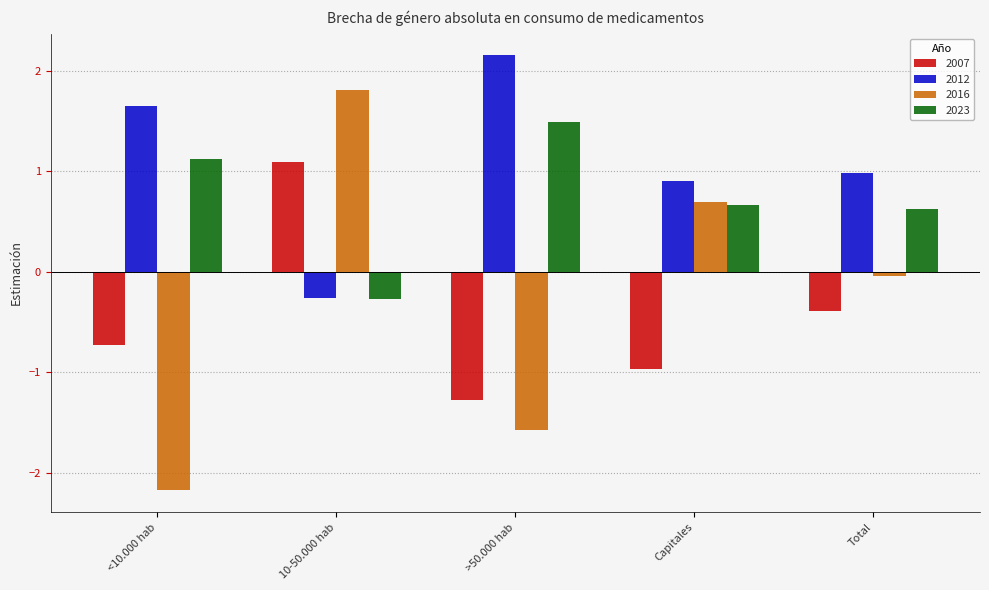

Which category has the lowest value in the 2007 series?

>50.000 hab